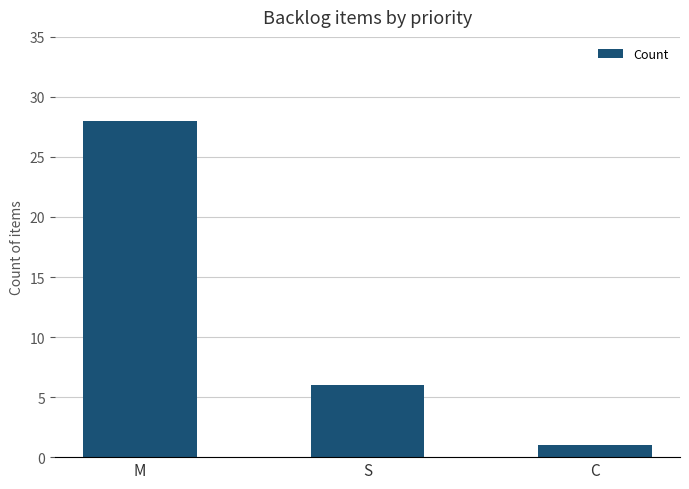

Is it true that the value at M is 28?

True